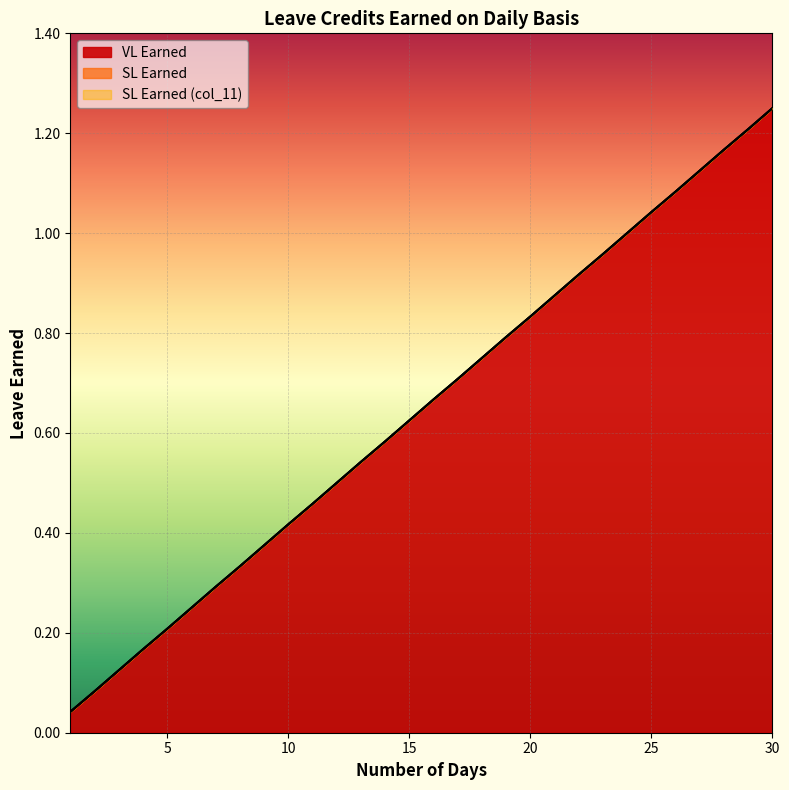

How many lines are shown in the chart?

3